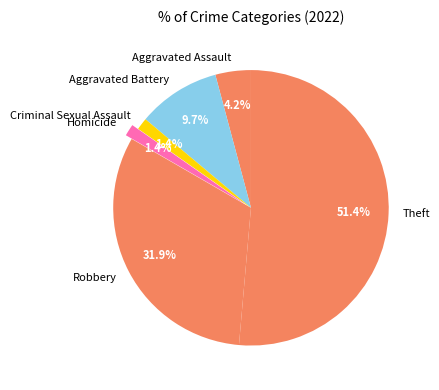

Does any single category account for the majority?

Yes